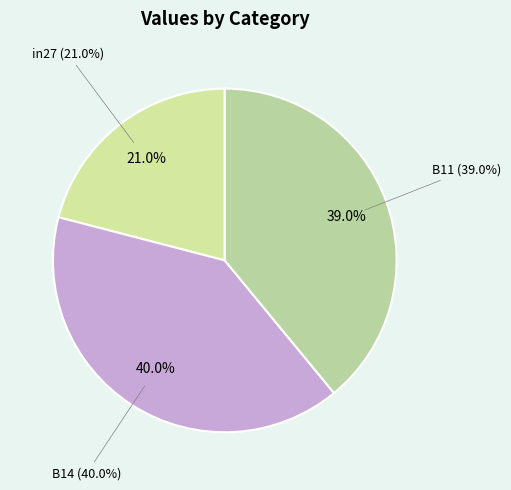

Do in27 and B14 together represent more than half of the pie?

Yes